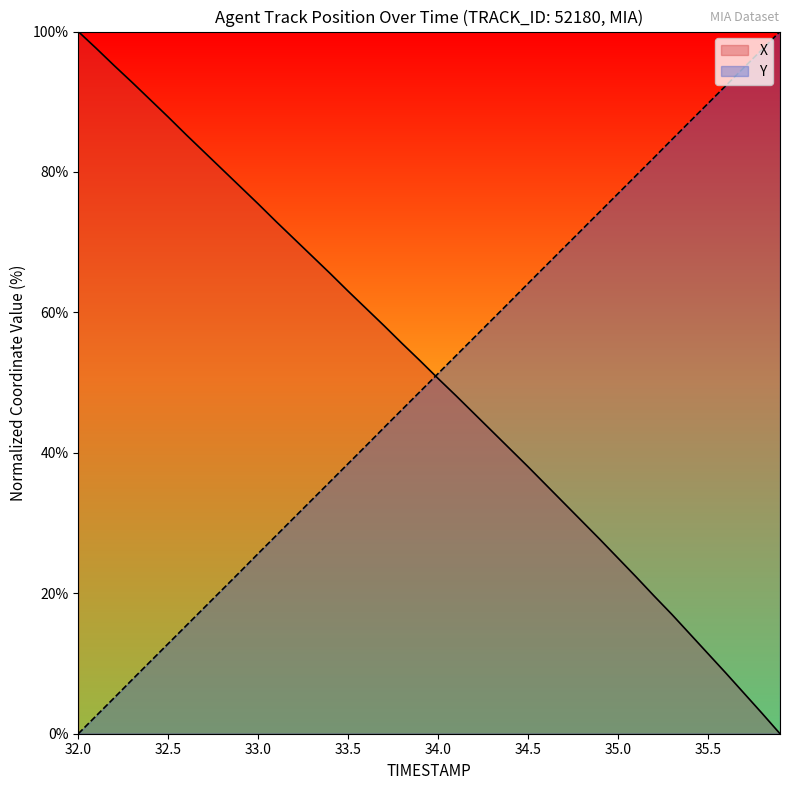

Between 32.8 and 33.3, which is larger?

32.8